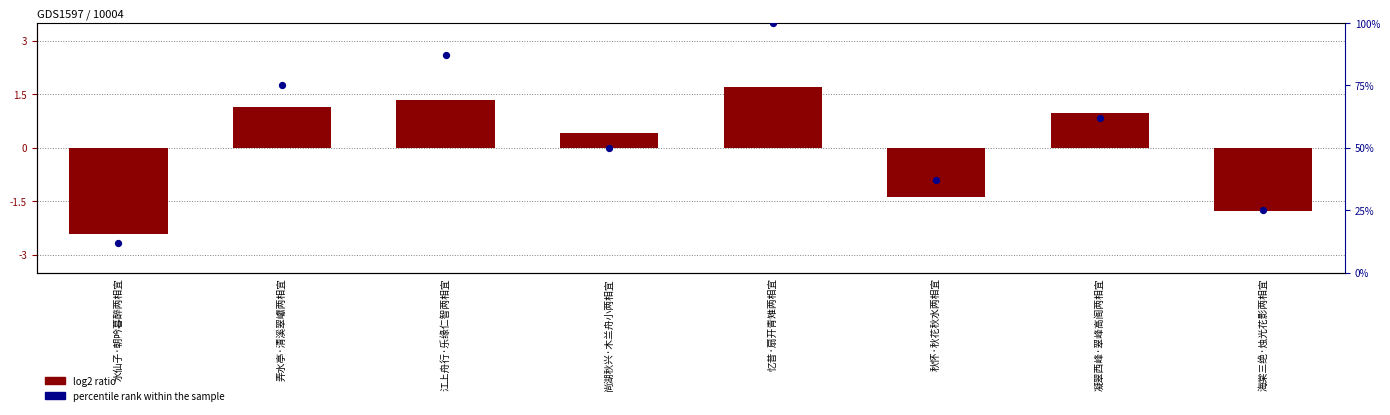

At how many categories does at least one series exceed 88?

1